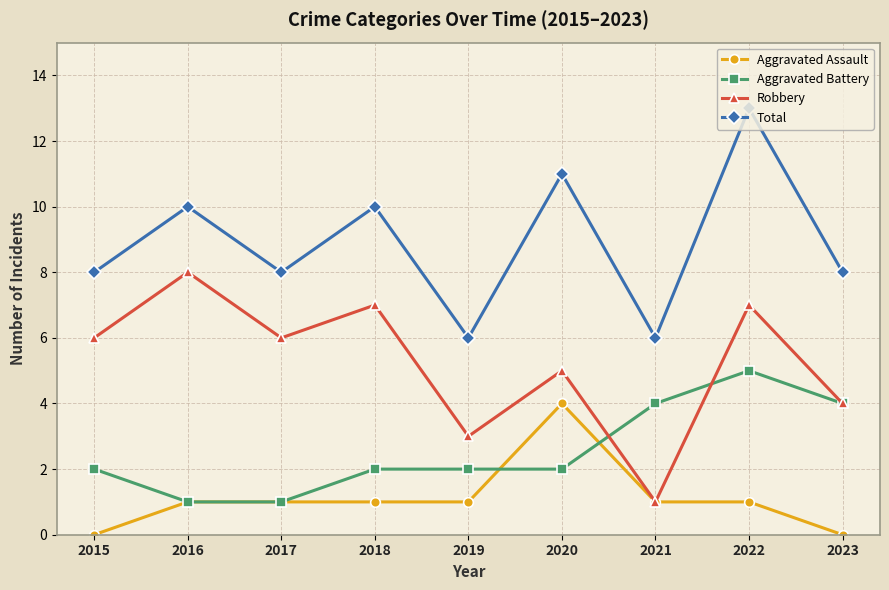

True or false: Robbery has a value of 3 at 2019.

True